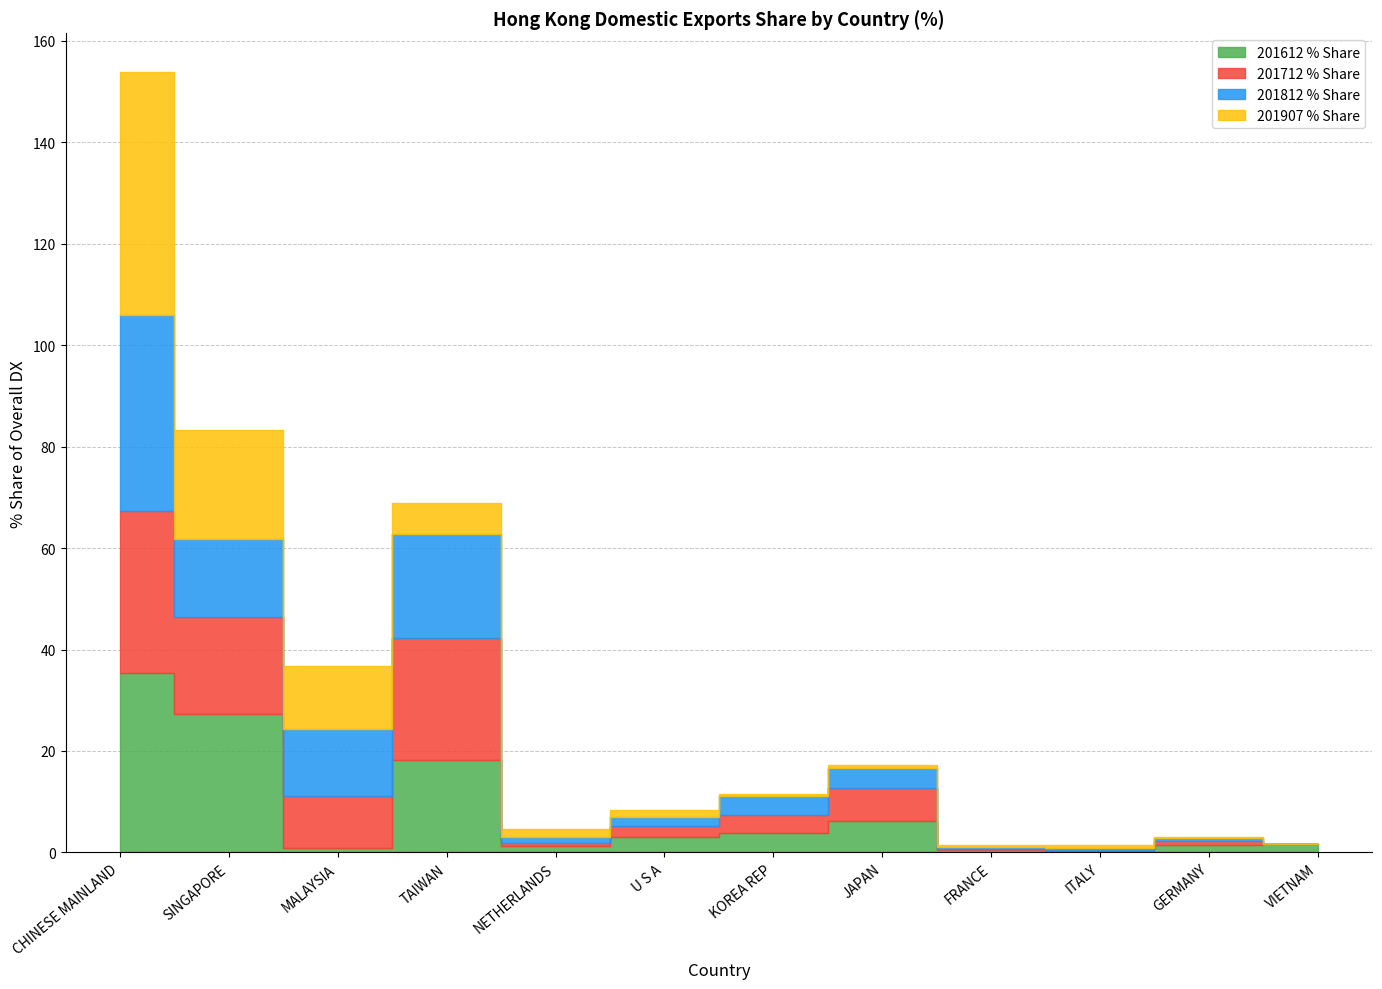

What is the total value across all series at GERMANY?

3.1